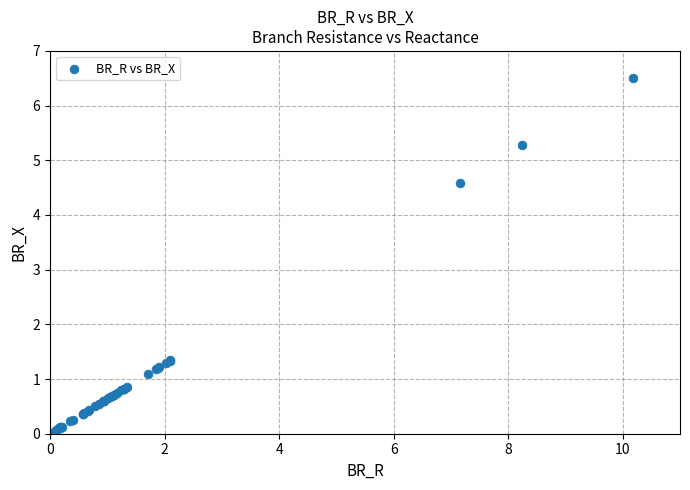

What Y value in the scatter plot is closest to 3?

4.6